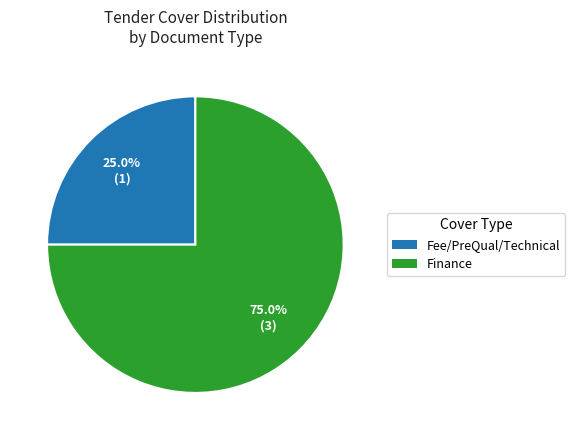

How many segments does this pie chart have?

2